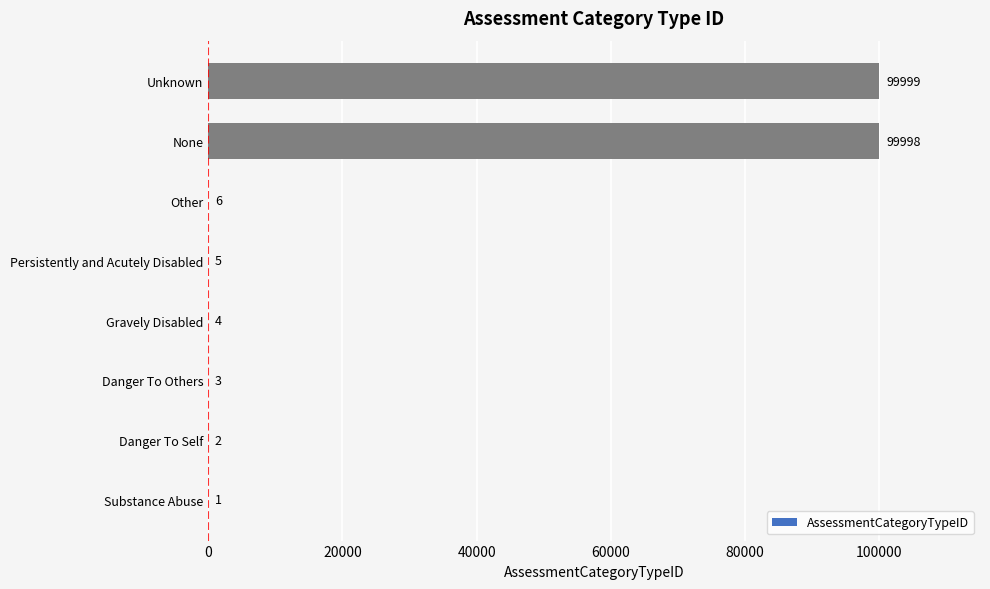

What is the average value?

25002